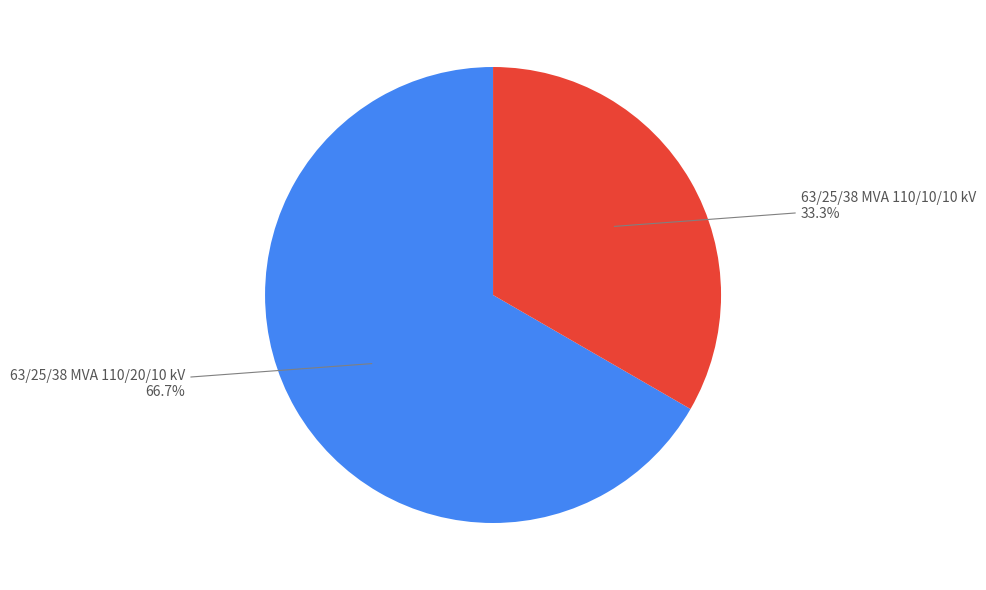

Is there any slice that represents more than half of the pie?

Yes